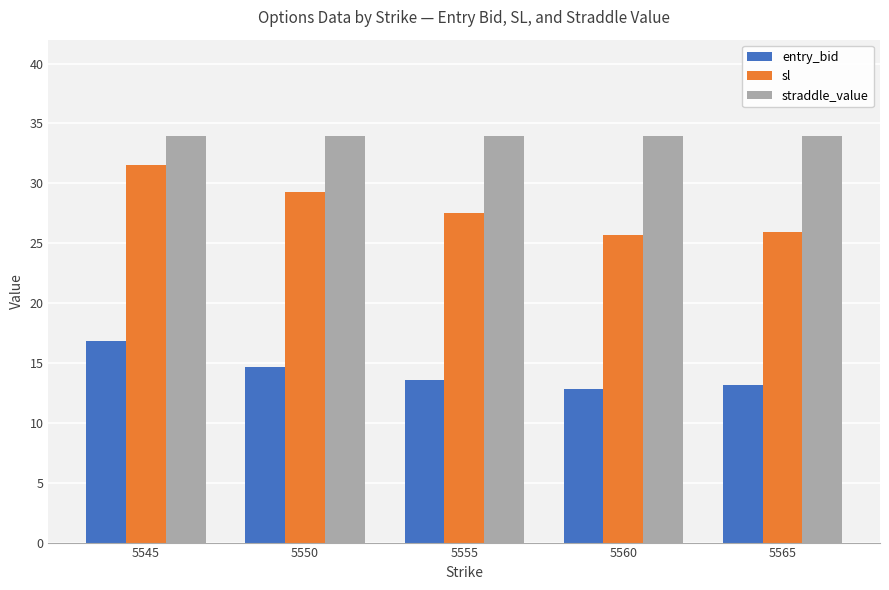

At which label does sl first exceed 27?

5545